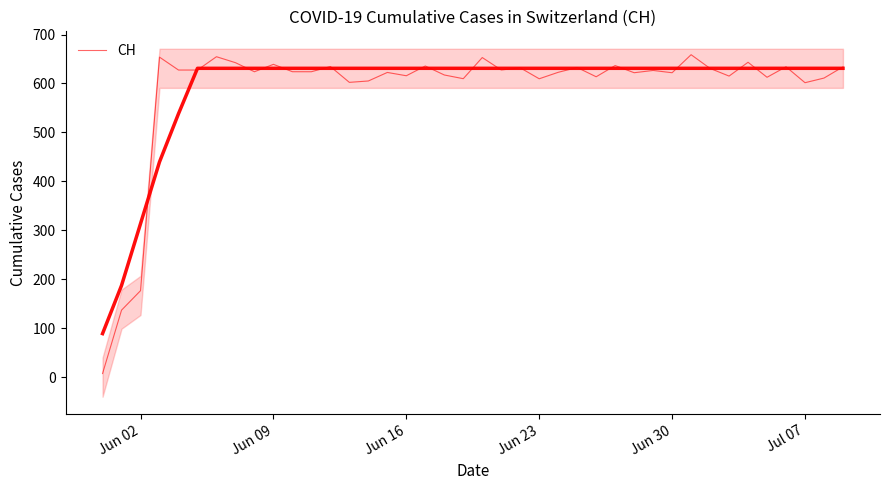

The value at 18 is 252.3. True or false?

False